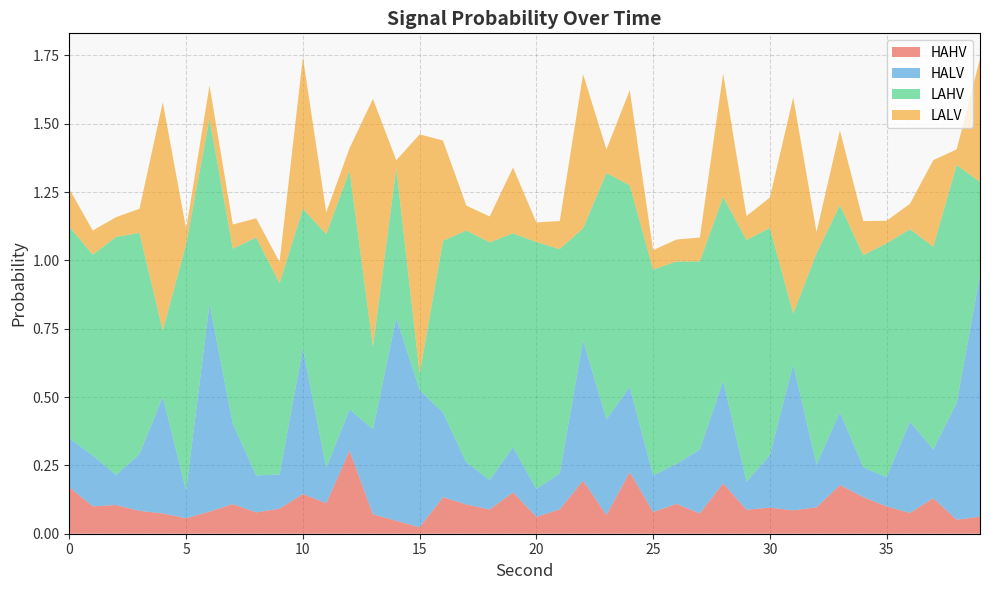

Reading right to left, extract all data points from this chart.

HAHV: 39=0.1	38=0.1	37=0.1	36=0.1	35=0.1	34=0.1	33=0.2	32=0.1	31=0.1	30=0.1	29=0.1	28=0.2	27=0.1	26=0.1	25=0.1	24=0.2	23=0.1	22=0.2	21=0.1	20=0.1	19=0.2	18=0.1	17=0.1	16=0.1	15=0.0	14=0.0	13=0.1	12=0.3	11=0.1	10=0.1	9=0.1	8=0.1	7=0.1	6=0.1	5=0.1	4=0.1	3=0.1	2=0.1	1=0.1	0=0.2
HALV: 39=0.9	38=0.4	37=0.2	36=0.3	35=0.1	34=0.1	33=0.3	32=0.2	31=0.5	30=0.2	29=0.1	28=0.4	27=0.2	26=0.1	25=0.1	24=0.3	23=0.3	22=0.5	21=0.1	20=0.1	19=0.2	18=0.1	17=0.2	16=0.3	15=0.5	14=0.7	13=0.3	12=0.2	11=0.1	10=0.5	9=0.1	8=0.1	7=0.3	6=0.8	5=0.1	4=0.4	3=0.2	2=0.1	1=0.2	0=0.2
LAHV: 39=0.3	38=0.9	37=0.7	36=0.7	35=0.9	34=0.8	33=0.8	32=0.8	31=0.2	30=0.8	29=0.9	28=0.7	27=0.7	26=0.7	25=0.8	24=0.7	23=0.9	22=0.4	21=0.8	20=0.9	19=0.8	18=0.9	17=0.8	16=0.6	15=0.1	14=0.5	13=0.3	12=0.9	11=0.9	10=0.5	9=0.7	8=0.9	7=0.6	6=0.7	5=0.9	4=0.2	3=0.8	2=0.9	1=0.7	0=0.8
LALV: 39=0.5	38=0.1	37=0.3	36=0.1	35=0.1	34=0.1	33=0.3	32=0.1	31=0.8	30=0.1	29=0.1	28=0.5	27=0.1	26=0.1	25=0.1	24=0.3	23=0.1	22=0.6	21=0.1	20=0.1	19=0.2	18=0.1	17=0.1	16=0.4	15=0.9	14=0.0	13=0.9	12=0.1	11=0.1	10=0.6	9=0.1	8=0.1	7=0.1	6=0.1	5=0.1	4=0.8	3=0.1	2=0.1	1=0.1	0=0.1